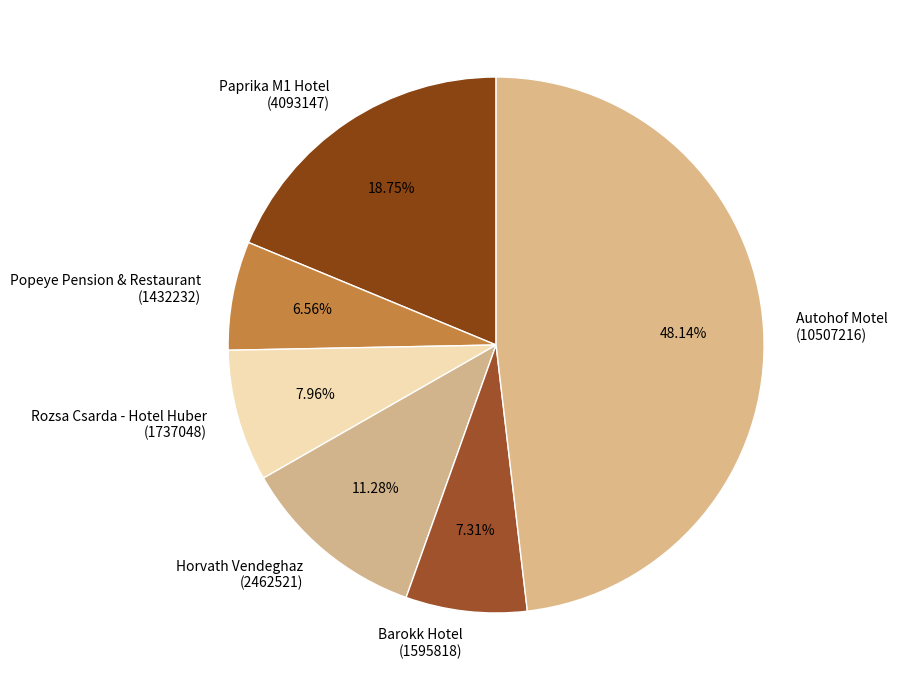

Count the number of slices in the pie.

6